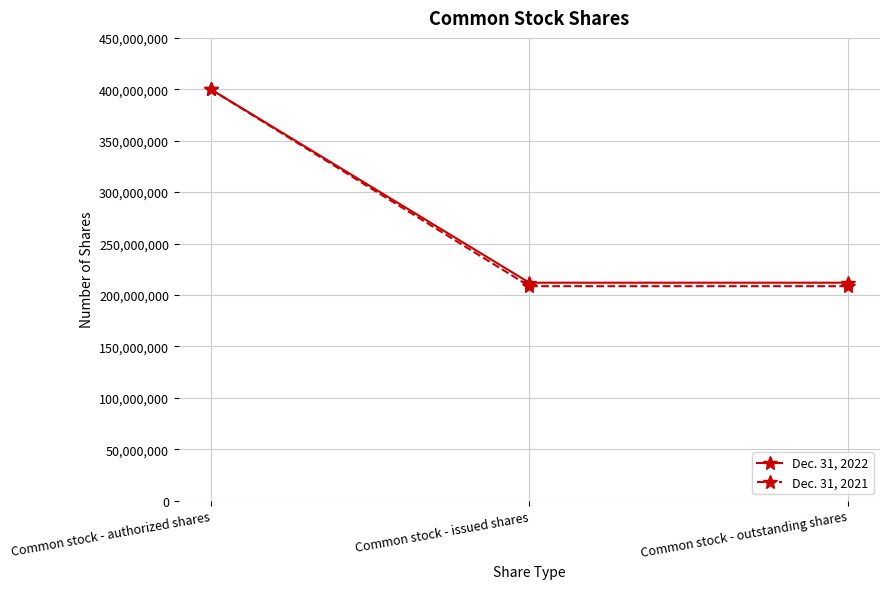

Which series has the largest range (max minus min)?

Dec. 31, 2021